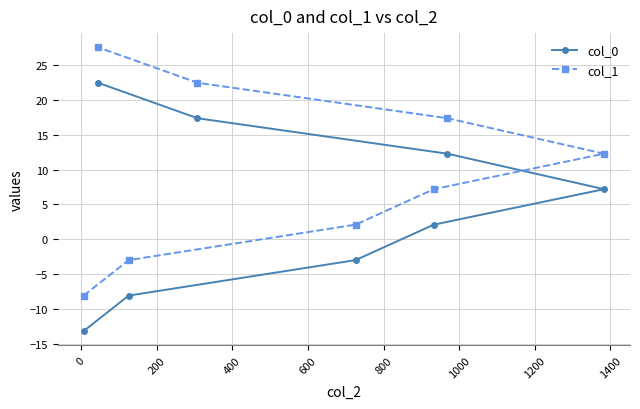

What is the value of the col_1 point at the 1st from the left?

-8.1